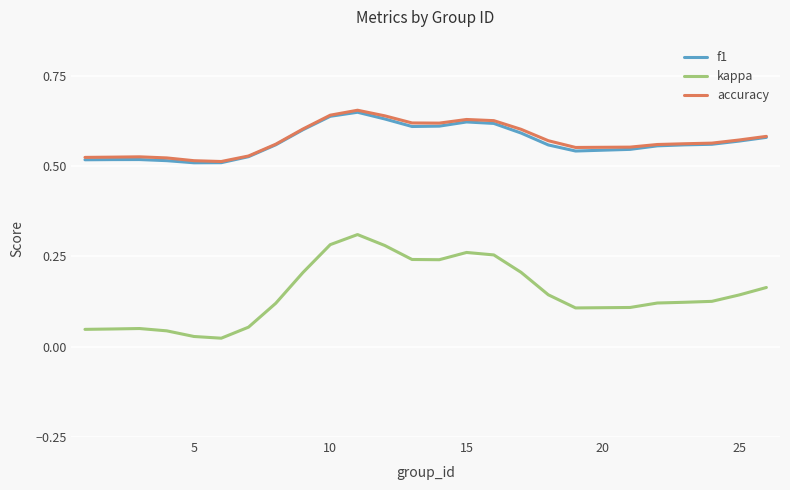

Which series has the largest range (max minus min)?

kappa